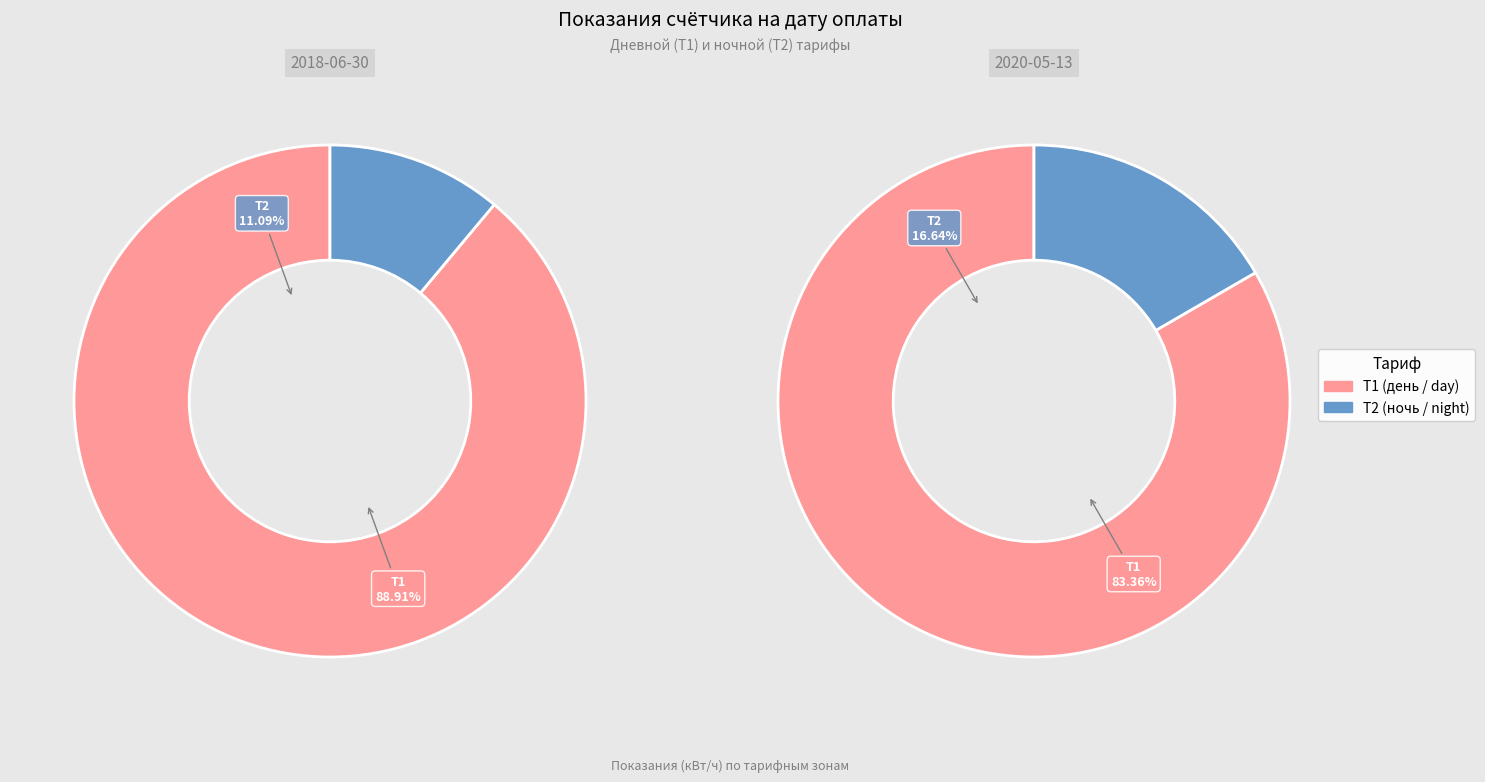

What is the difference between the highest and lowest values at 2020-05-13?

401